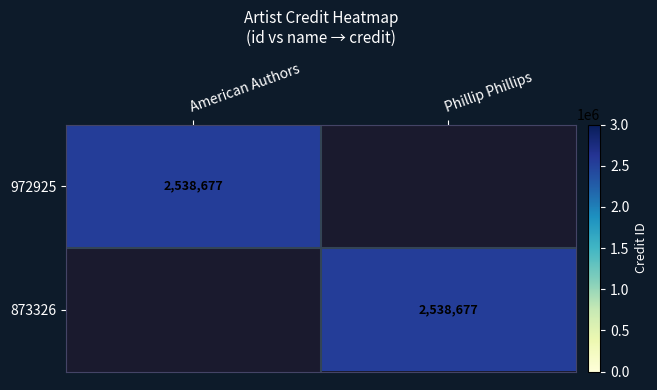

What is the spread (max minus min) of values at American Authors?

2538677